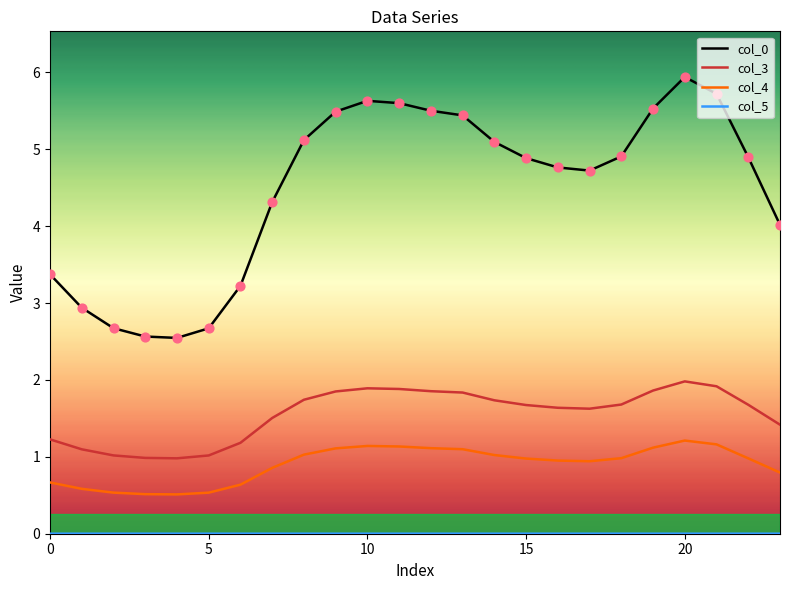

True or false: col_4 and col_0 cross at least once.

False